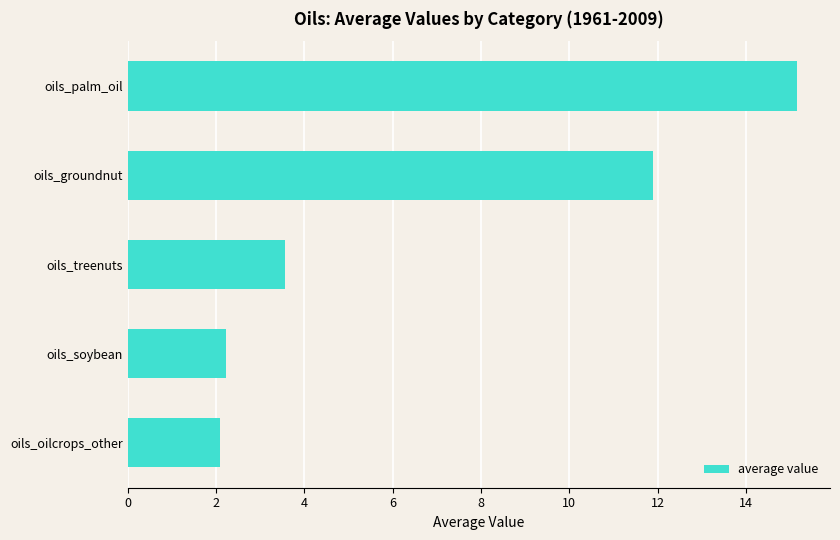

Reading bottom to top, transcribe all the data shown in this chart.

2.1	2.2	3.6	11.9	15.1